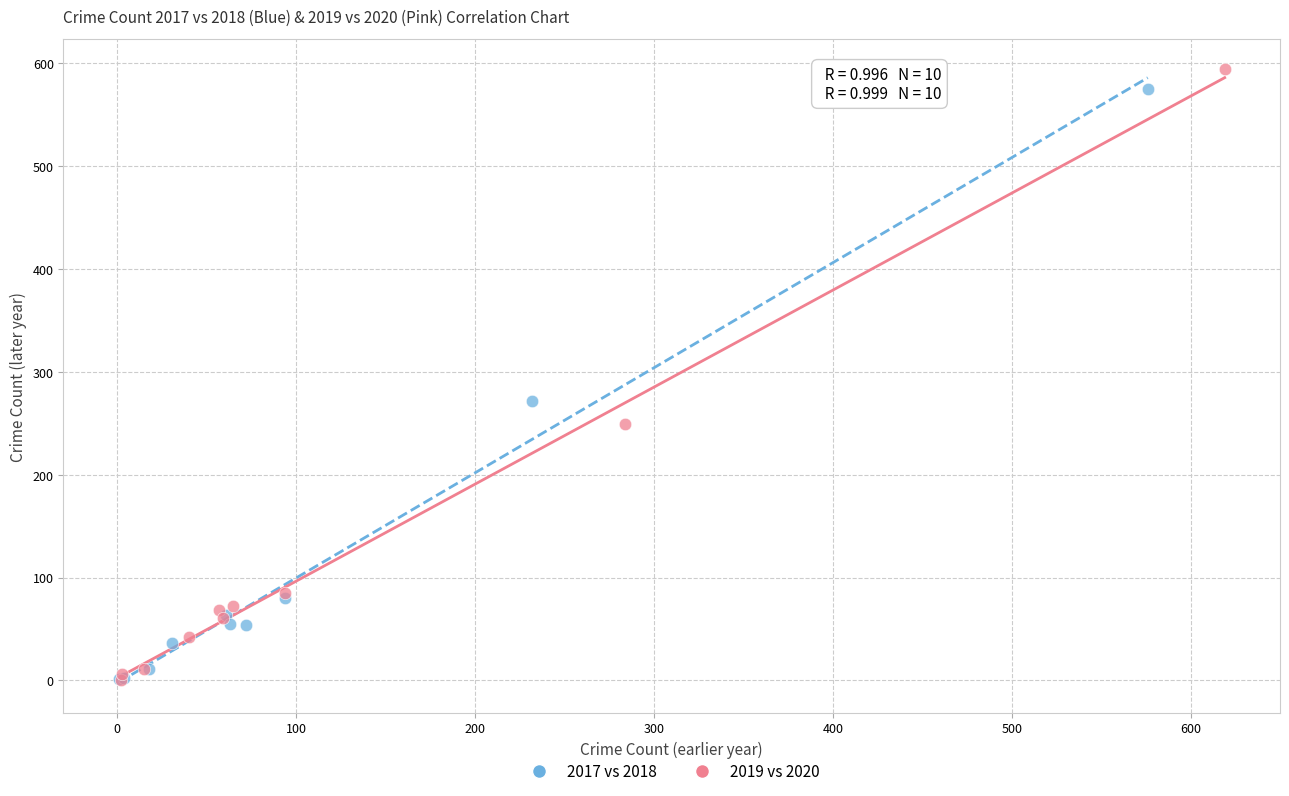

Which series has the widest spread of Y values?

2019 vs 2020